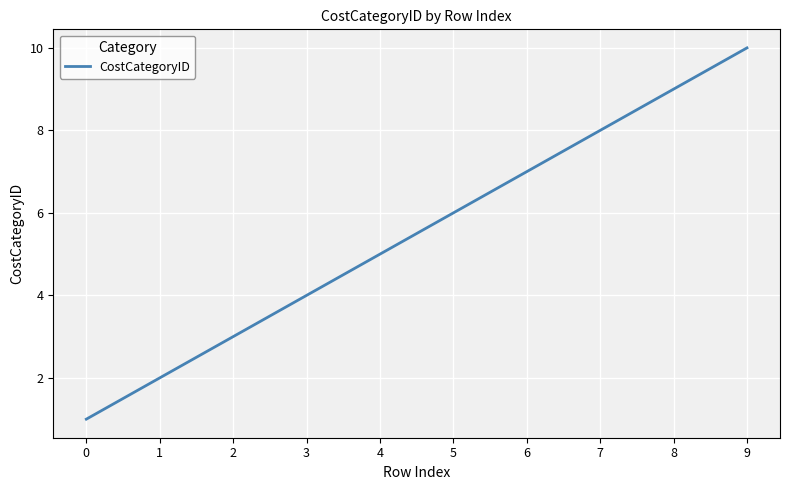

What is the smallest value displayed?

1